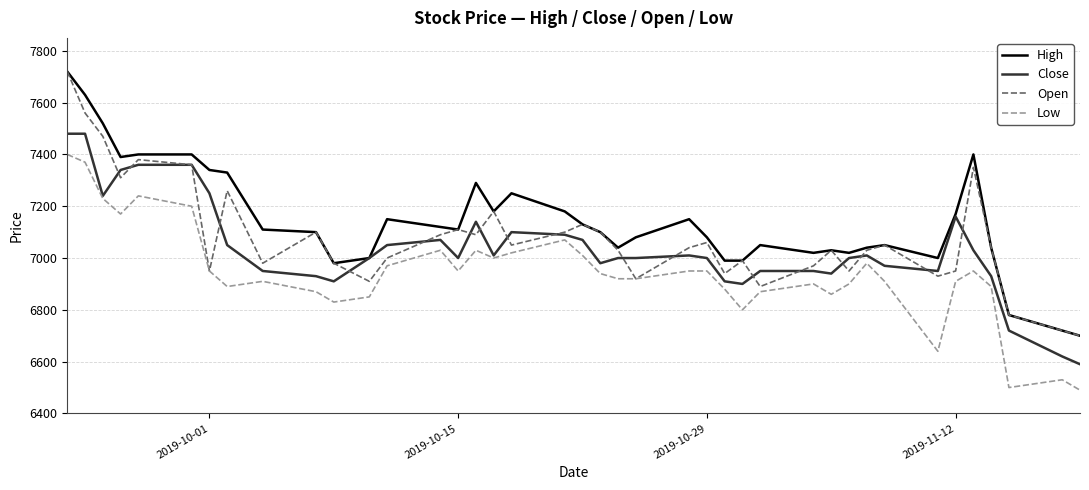

True or false: High and Low cross at least once.

False